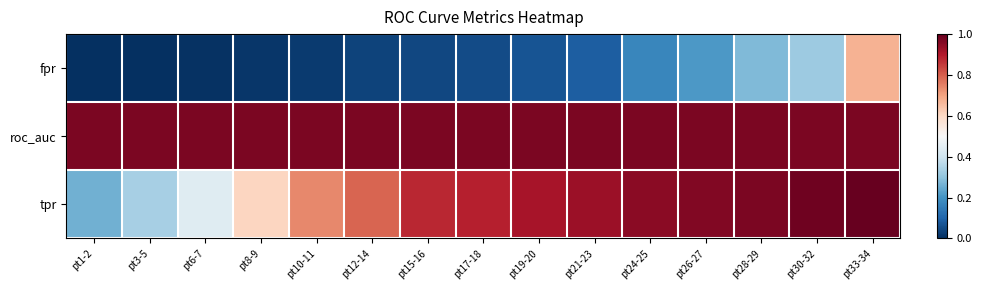

How many series are shown in this chart?

3